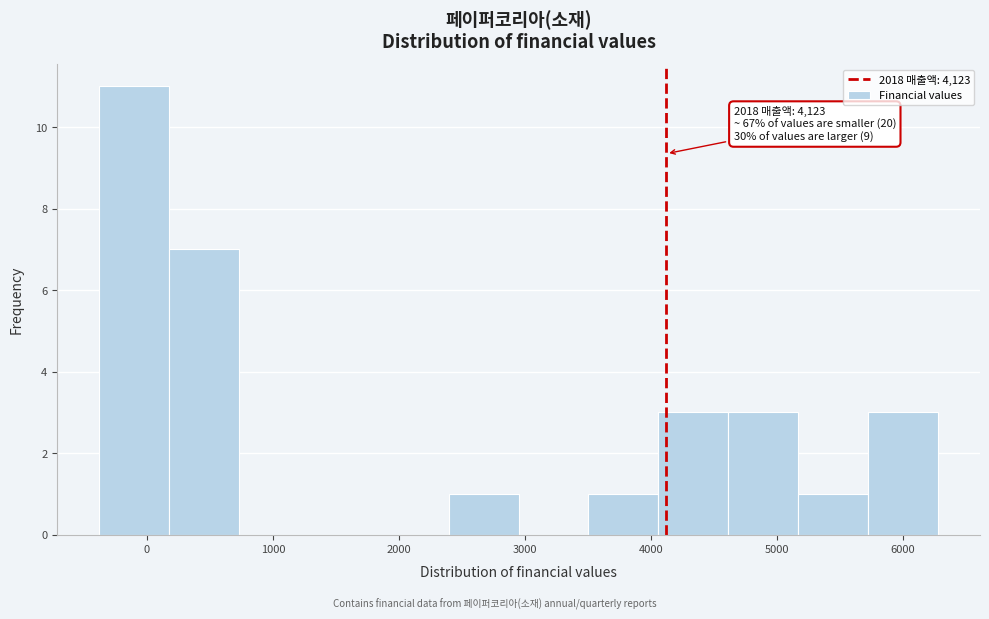

Over which range of the x-axis is the bar tallest?

-400 to 200